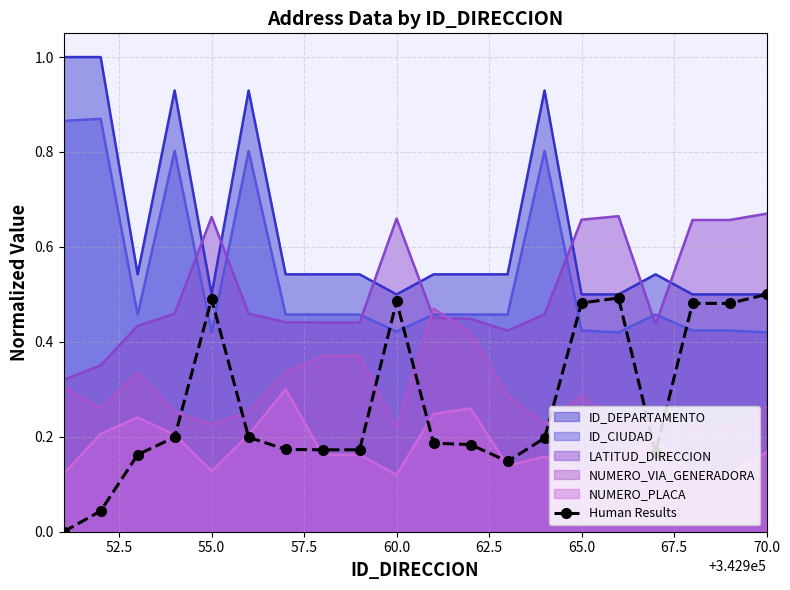

Which series has the largest total across all categories?

ID_DEPARTAMENTO